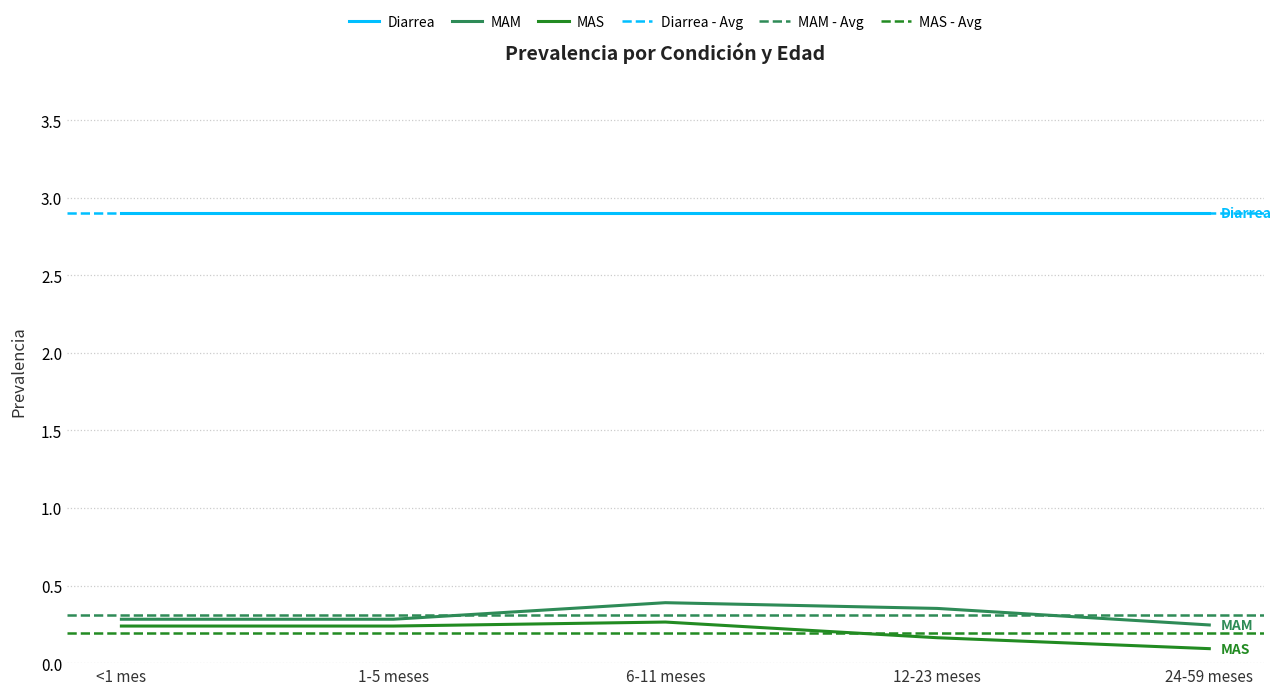

What is the value of the MAM point at the 4th from the left?

0.4